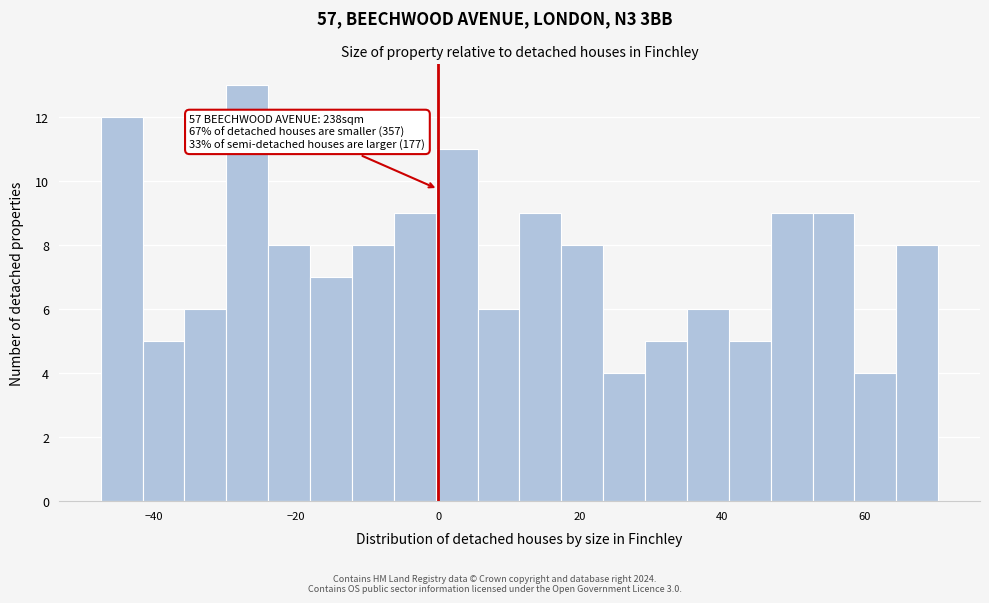

Around what value on the x-axis is the tallest bar? Give the approximate position of its centre, as read against the axis.

-26